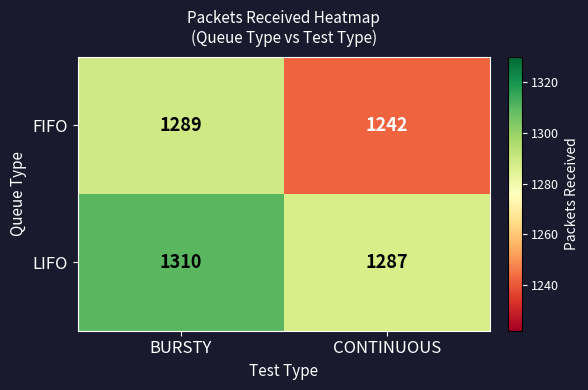

Which category has the lowest value in the LIFO series?

CONTINUOUS